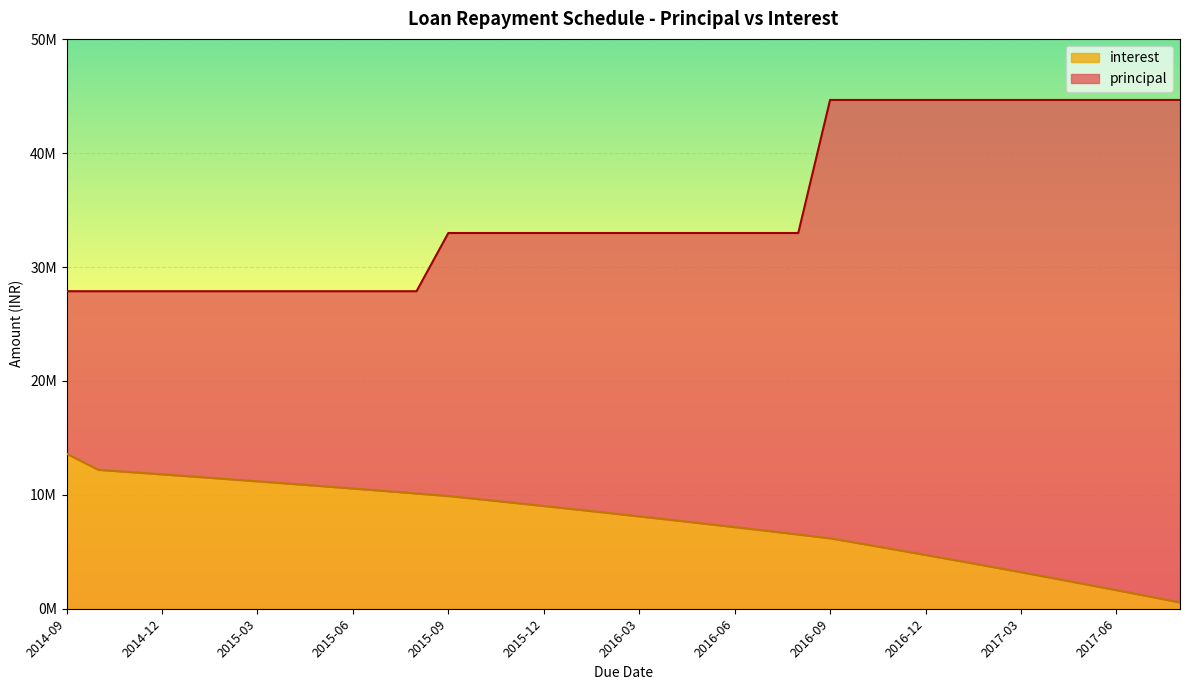

What is the difference between the maximum and minimum values in the interest series?

13060916.5